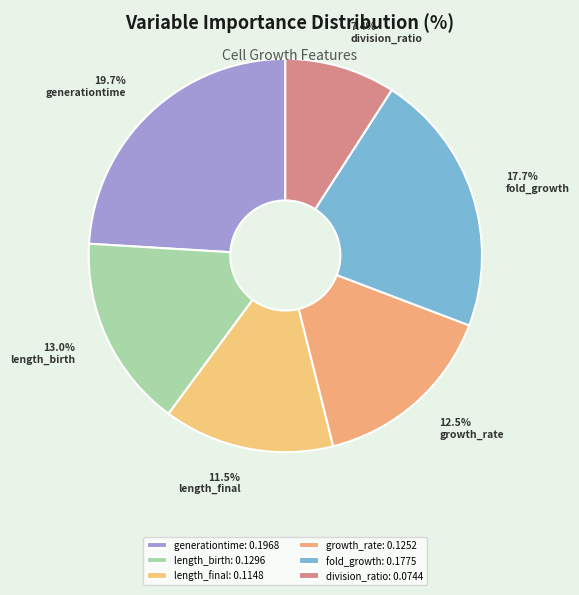

Is there a majority slice in this chart?

No